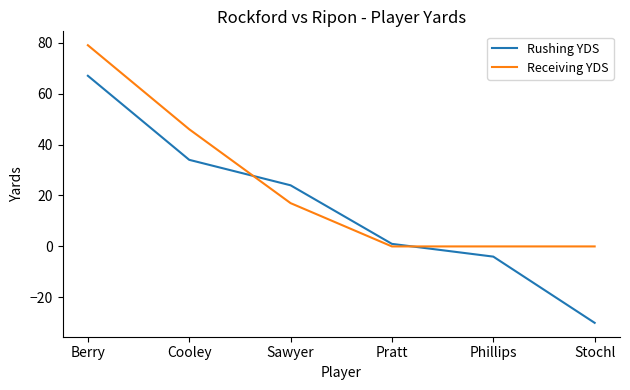

The value of Receiving YDS at Stochl is 55. True or false?

False